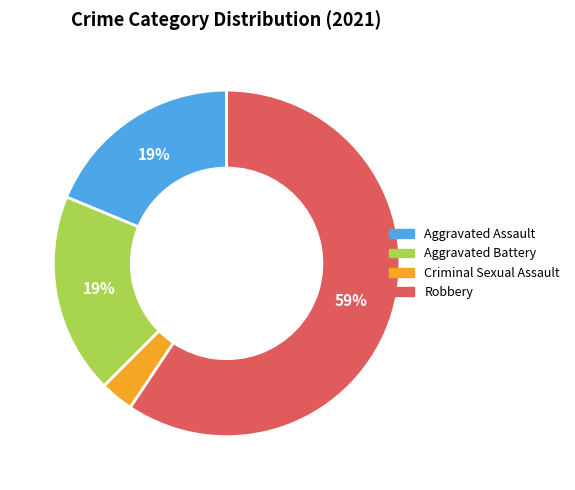

Combined, do Aggravated Assault and Criminal Sexual Assault account for over 50%?

No